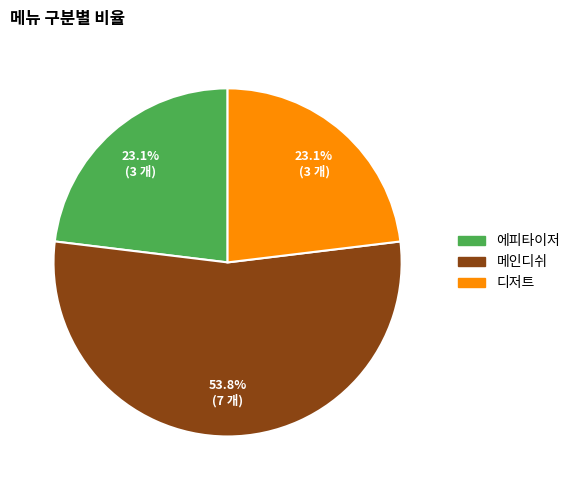

What is the largest slice in the pie chart?

메인디쉬